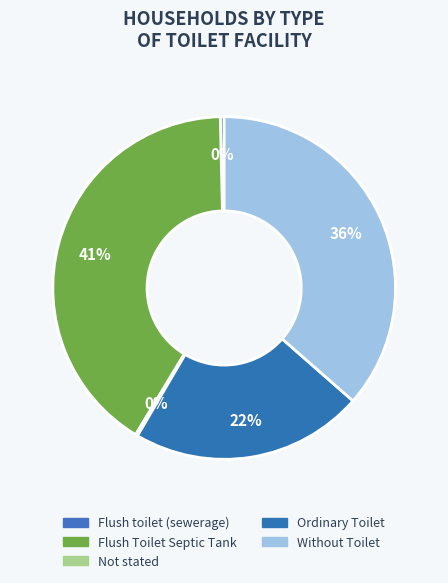

To the nearest percent, what is the difference between the largest and smallest slice percentages?

41%